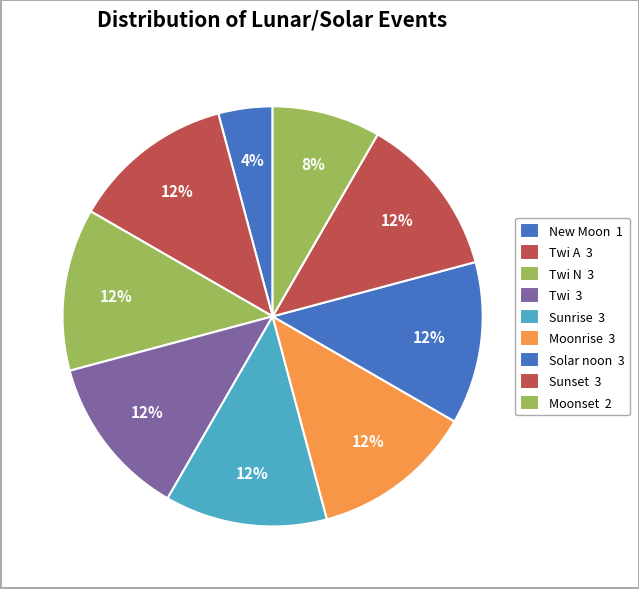

Count the number of slices in the pie.

9